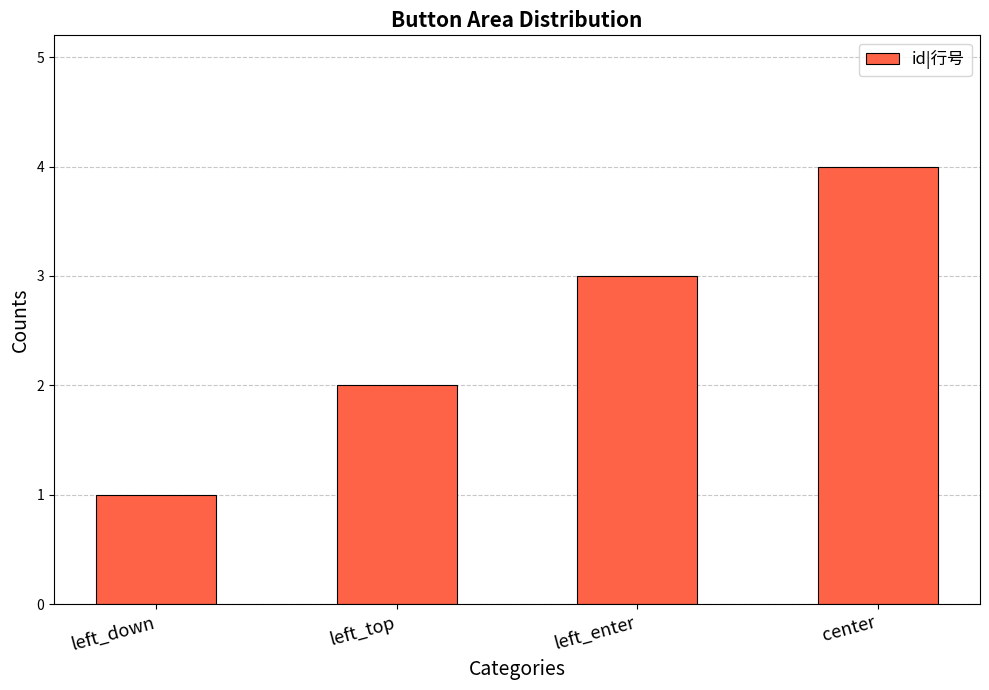

What is the sum of the values at center and left_down?

5